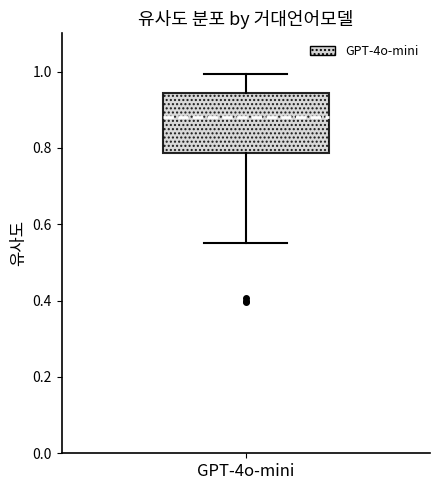

Read this box plot against the y-axis: the position of the median line, the range covered by the box, and the ends of both whiskers. The values are not printed on the chart, so give them approximately, as read against the axis.

median 0.88, box 0.78 to 0.94, whiskers 0.56 to 1.00